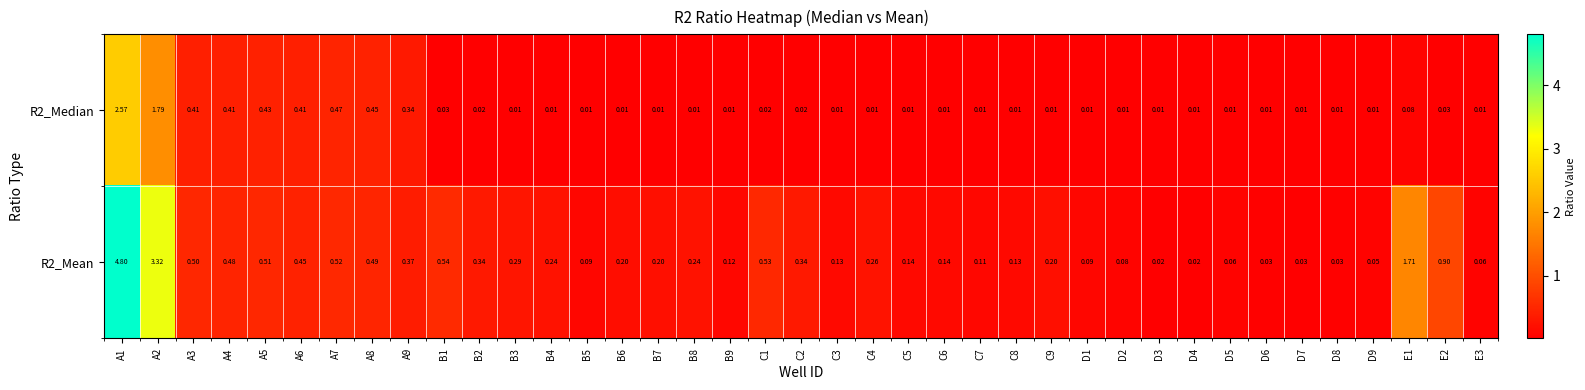

Is the value of R2_Mean at C4 greater than the value of R2_Median at A3?

No